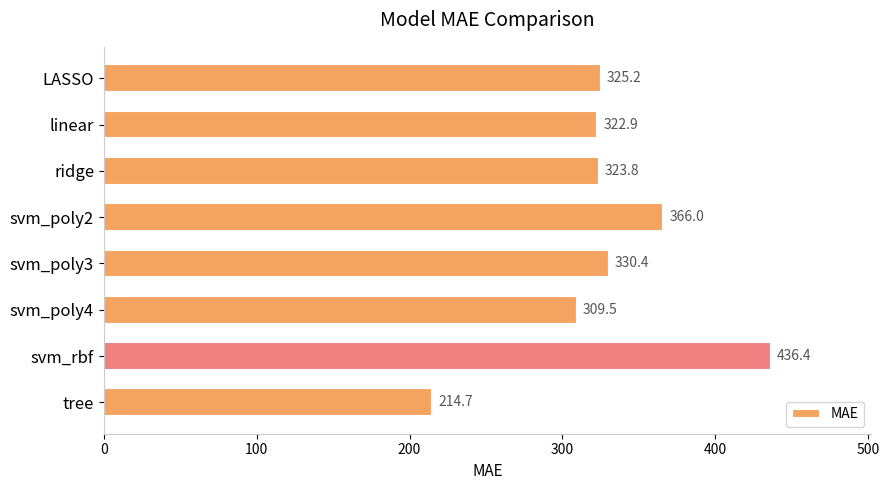

Reading top to bottom, list all the values displayed in this chart.

325.2	322.9	323.8	366.0	330.4	309.5	436.4	214.7